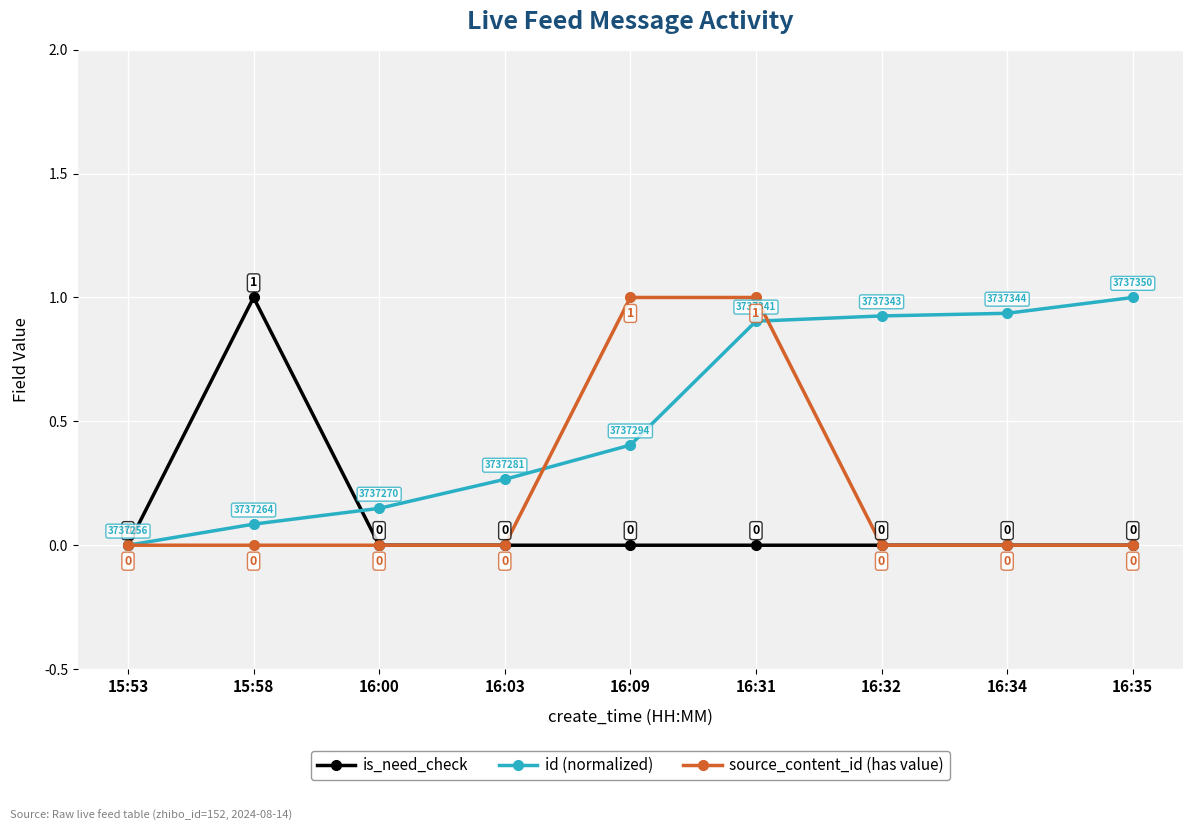

Rank the series by their average value, from highest to lowest.

id (normalized), source_content_id (has value), is_need_check